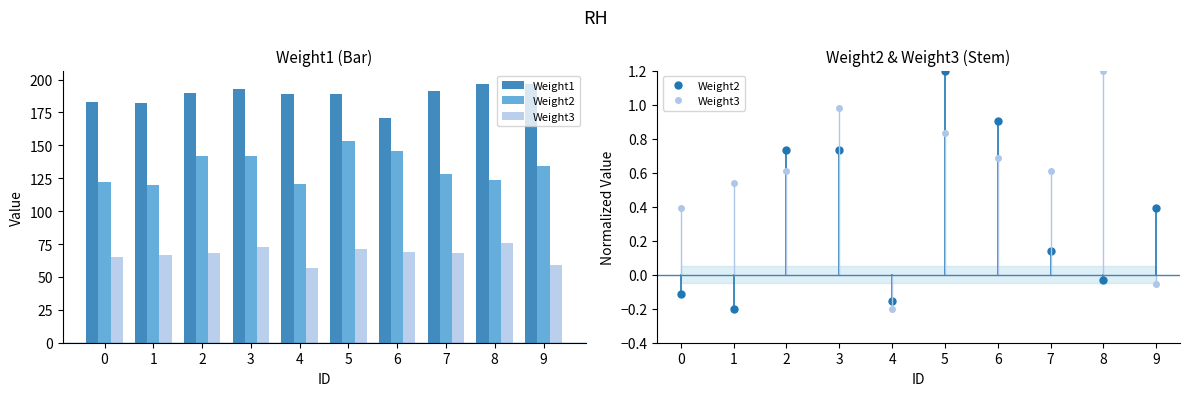

Are the bars grouped side by side (vs. stacked)?

Yes